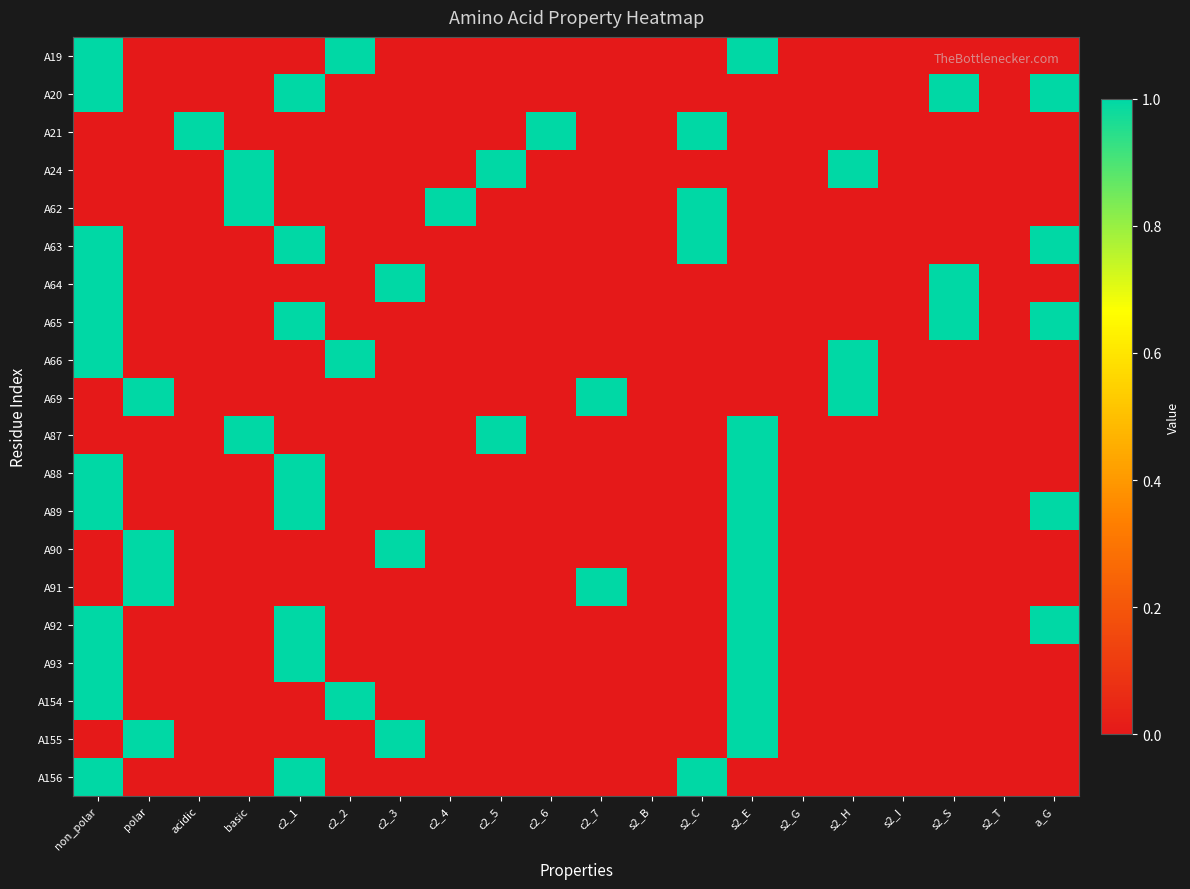

Reading left to right, what are all the values shown in this chart?

A19: non_polar=1	polar=0	acidic=0	basic=0	c2_1=0	c2_2=1	c2_3=0	c2_4=0	c2_5=0	c2_6=0	c2_7=0	s2_B=0	s2_C=0	s2_E=1	s2_G=0	s2_H=0	s2_I=0	s2_S=0	s2_T=0	a_G=0
A20: non_polar=1	polar=0	acidic=0	basic=0	c2_1=1	c2_2=0	c2_3=0	c2_4=0	c2_5=0	c2_6=0	c2_7=0	s2_B=0	s2_C=0	s2_E=0	s2_G=0	s2_H=0	s2_I=0	s2_S=1	s2_T=0	a_G=1
A21: non_polar=0	polar=0	acidic=1	basic=0	c2_1=0	c2_2=0	c2_3=0	c2_4=0	c2_5=0	c2_6=1	c2_7=0	s2_B=0	s2_C=1	s2_E=0	s2_G=0	s2_H=0	s2_I=0	s2_S=0	s2_T=0	a_G=0
A24: non_polar=0	polar=0	acidic=0	basic=1	c2_1=0	c2_2=0	c2_3=0	c2_4=0	c2_5=1	c2_6=0	c2_7=0	s2_B=0	s2_C=0	s2_E=0	s2_G=0	s2_H=1	s2_I=0	s2_S=0	s2_T=0	a_G=0
A62: non_polar=0	polar=0	acidic=0	basic=1	c2_1=0	c2_2=0	c2_3=0	c2_4=1	c2_5=0	c2_6=0	c2_7=0	s2_B=0	s2_C=1	s2_E=0	s2_G=0	s2_H=0	s2_I=0	s2_S=0	s2_T=0	a_G=0
A63: non_polar=1	polar=0	acidic=0	basic=0	c2_1=1	c2_2=0	c2_3=0	c2_4=0	c2_5=0	c2_6=0	c2_7=0	s2_B=0	s2_C=1	s2_E=0	s2_G=0	s2_H=0	s2_I=0	s2_S=0	s2_T=0	a_G=1
A64: non_polar=1	polar=0	acidic=0	basic=0	c2_1=0	c2_2=0	c2_3=1	c2_4=0	c2_5=0	c2_6=0	c2_7=0	s2_B=0	s2_C=0	s2_E=0	s2_G=0	s2_H=0	s2_I=0	s2_S=1	s2_T=0	a_G=0
A65: non_polar=1	polar=0	acidic=0	basic=0	c2_1=1	c2_2=0	c2_3=0	c2_4=0	c2_5=0	c2_6=0	c2_7=0	s2_B=0	s2_C=0	s2_E=0	s2_G=0	s2_H=0	s2_I=0	s2_S=1	s2_T=0	a_G=1
A66: non_polar=1	polar=0	acidic=0	basic=0	c2_1=0	c2_2=1	c2_3=0	c2_4=0	c2_5=0	c2_6=0	c2_7=0	s2_B=0	s2_C=0	s2_E=0	s2_G=0	s2_H=1	s2_I=0	s2_S=0	s2_T=0	a_G=0
A69: non_polar=0	polar=1	acidic=0	basic=0	c2_1=0	c2_2=0	c2_3=0	c2_4=0	c2_5=0	c2_6=0	c2_7=1	s2_B=0	s2_C=0	s2_E=0	s2_G=0	s2_H=1	s2_I=0	s2_S=0	s2_T=0	a_G=0
A87: non_polar=0	polar=0	acidic=0	basic=1	c2_1=0	c2_2=0	c2_3=0	c2_4=0	c2_5=1	c2_6=0	c2_7=0	s2_B=0	s2_C=0	s2_E=1	s2_G=0	s2_H=0	s2_I=0	s2_S=0	s2_T=0	a_G=0
A88: non_polar=1	polar=0	acidic=0	basic=0	c2_1=1	c2_2=0	c2_3=0	c2_4=0	c2_5=0	c2_6=0	c2_7=0	s2_B=0	s2_C=0	s2_E=1	s2_G=0	s2_H=0	s2_I=0	s2_S=0	s2_T=0	a_G=0
A89: non_polar=1	polar=0	acidic=0	basic=0	c2_1=1	c2_2=0	c2_3=0	c2_4=0	c2_5=0	c2_6=0	c2_7=0	s2_B=0	s2_C=0	s2_E=1	s2_G=0	s2_H=0	s2_I=0	s2_S=0	s2_T=0	a_G=1
A90: non_polar=0	polar=1	acidic=0	basic=0	c2_1=0	c2_2=0	c2_3=1	c2_4=0	c2_5=0	c2_6=0	c2_7=0	s2_B=0	s2_C=0	s2_E=1	s2_G=0	s2_H=0	s2_I=0	s2_S=0	s2_T=0	a_G=0
A91: non_polar=0	polar=1	acidic=0	basic=0	c2_1=0	c2_2=0	c2_3=0	c2_4=0	c2_5=0	c2_6=0	c2_7=1	s2_B=0	s2_C=0	s2_E=1	s2_G=0	s2_H=0	s2_I=0	s2_S=0	s2_T=0	a_G=0
A92: non_polar=1	polar=0	acidic=0	basic=0	c2_1=1	c2_2=0	c2_3=0	c2_4=0	c2_5=0	c2_6=0	c2_7=0	s2_B=0	s2_C=0	s2_E=1	s2_G=0	s2_H=0	s2_I=0	s2_S=0	s2_T=0	a_G=1
A93: non_polar=1	polar=0	acidic=0	basic=0	c2_1=1	c2_2=0	c2_3=0	c2_4=0	c2_5=0	c2_6=0	c2_7=0	s2_B=0	s2_C=0	s2_E=1	s2_G=0	s2_H=0	s2_I=0	s2_S=0	s2_T=0	a_G=0
A154: non_polar=1	polar=0	acidic=0	basic=0	c2_1=0	c2_2=1	c2_3=0	c2_4=0	c2_5=0	c2_6=0	c2_7=0	s2_B=0	s2_C=0	s2_E=1	s2_G=0	s2_H=0	s2_I=0	s2_S=0	s2_T=0	a_G=0
A155: non_polar=0	polar=1	acidic=0	basic=0	c2_1=0	c2_2=0	c2_3=1	c2_4=0	c2_5=0	c2_6=0	c2_7=0	s2_B=0	s2_C=0	s2_E=1	s2_G=0	s2_H=0	s2_I=0	s2_S=0	s2_T=0	a_G=0
A156: non_polar=1	polar=0	acidic=0	basic=0	c2_1=1	c2_2=0	c2_3=0	c2_4=0	c2_5=0	c2_6=0	c2_7=0	s2_B=0	s2_C=1	s2_E=0	s2_G=0	s2_H=0	s2_I=0	s2_S=0	s2_T=0	a_G=0